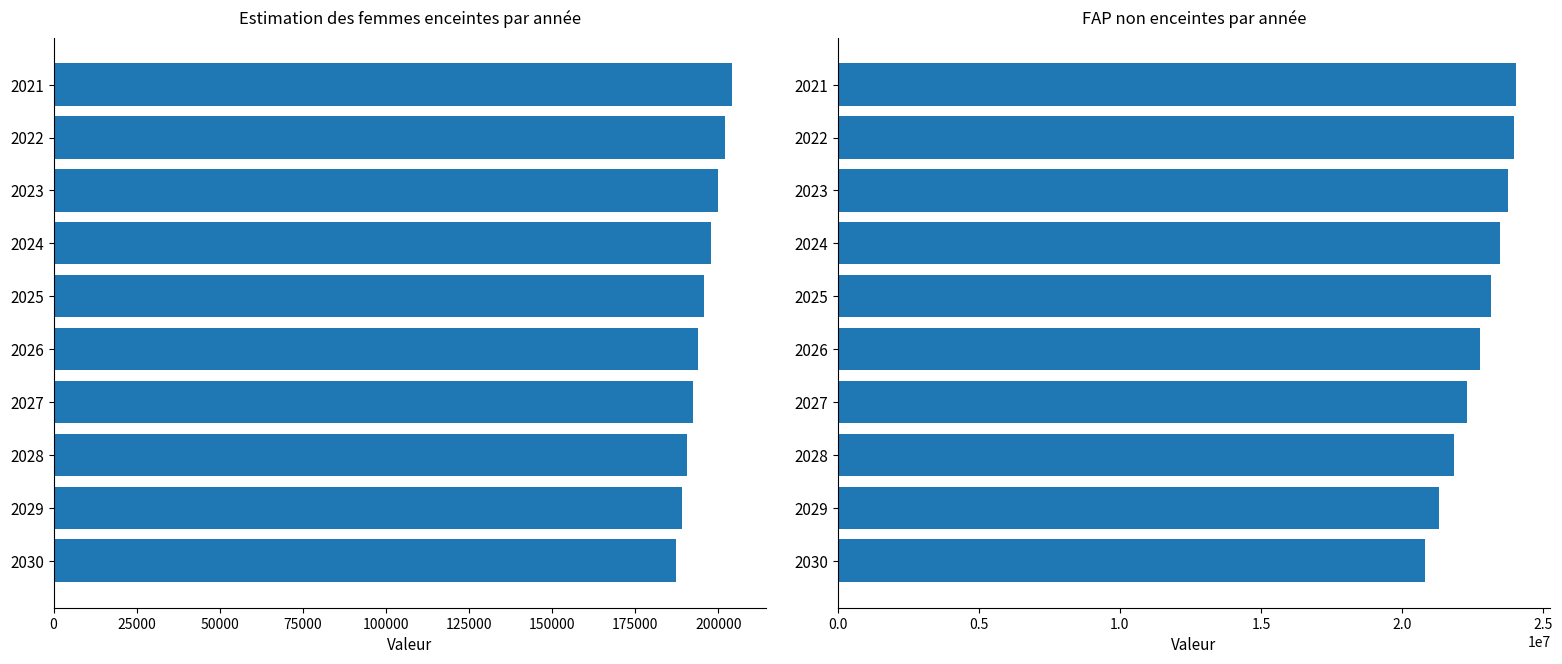

How many values in the FAP non enceintes series exceed 23142331?

5